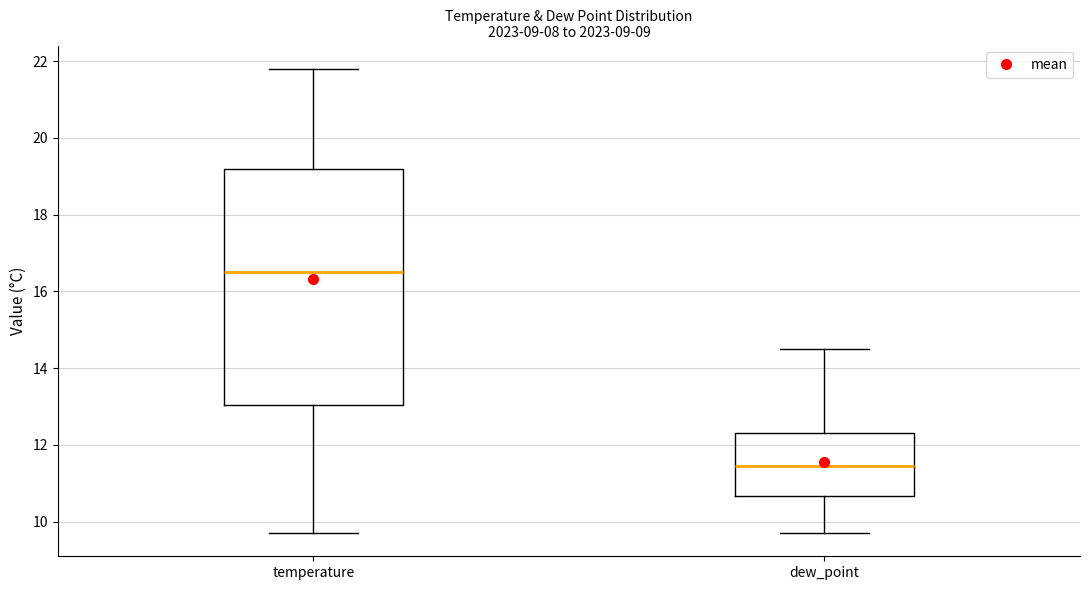

Where does the median line of the box for dew_point sit on the y-axis? The values are not printed on the chart, so give them approximately, as read against the axis.

11.4